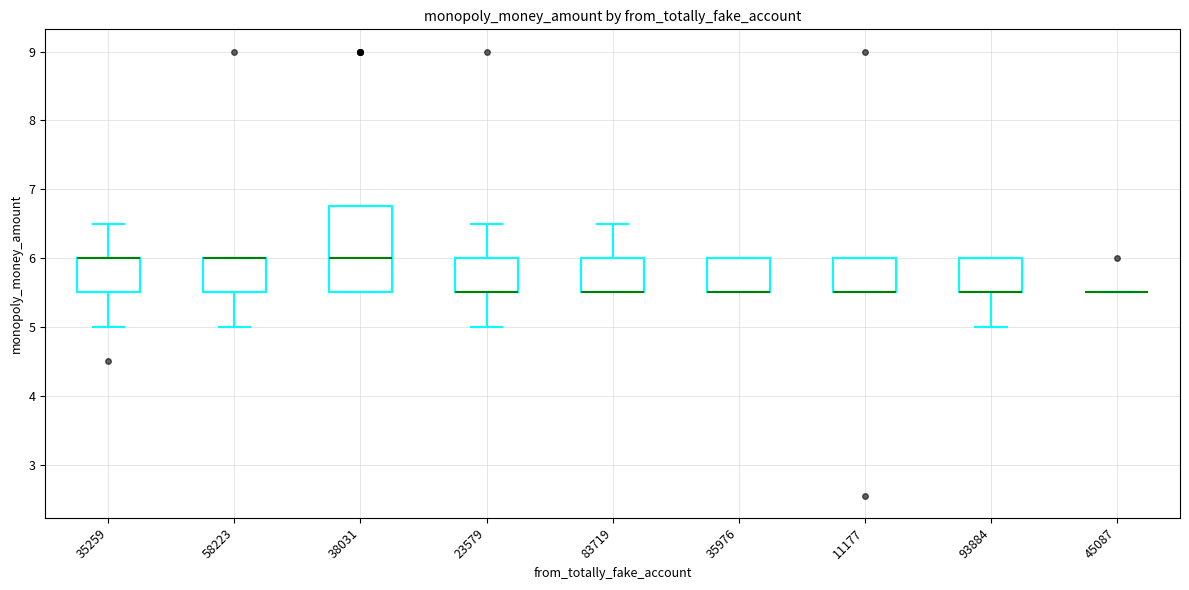

Reading left to right, transcribe this box plot: for each box, give where its median line is, the range the box spans, and where its two whiskers end, as read against the y-axis. The values are not printed on the chart, so give them approximately, as read against the axis.

35259: median 6.0 (drawn on the box's upper edge), box 5.5 to 6.0, whiskers 5.0 to 6.5
58223: median 6.0 (drawn on the box's upper edge), box 5.5 to 6.0, whiskers 5.0 to 6.0
38031: median 6.0, box 5.5 to 6.8, whiskers 5.5 to 6.8
23579: median 5.5 (drawn on the box's lower edge), box 5.5 to 6.0, whiskers 5.0 to 6.5
83719: median 5.5 (drawn on the box's lower edge), box 5.5 to 6.0, whiskers 5.5 to 6.5
35976: median 5.5 (drawn on the box's lower edge), box 5.5 to 6.0, whiskers 5.5 to 6.0
11177: median 5.5 (drawn on the box's lower edge), box 5.5 to 6.0, whiskers 5.5 to 6.0
93884: median 5.5 (drawn on the box's lower edge), box 5.5 to 6.0, whiskers 5.0 to 6.0
45087: box collapsed to a line at 5.5, whiskers 5.5 to 5.5